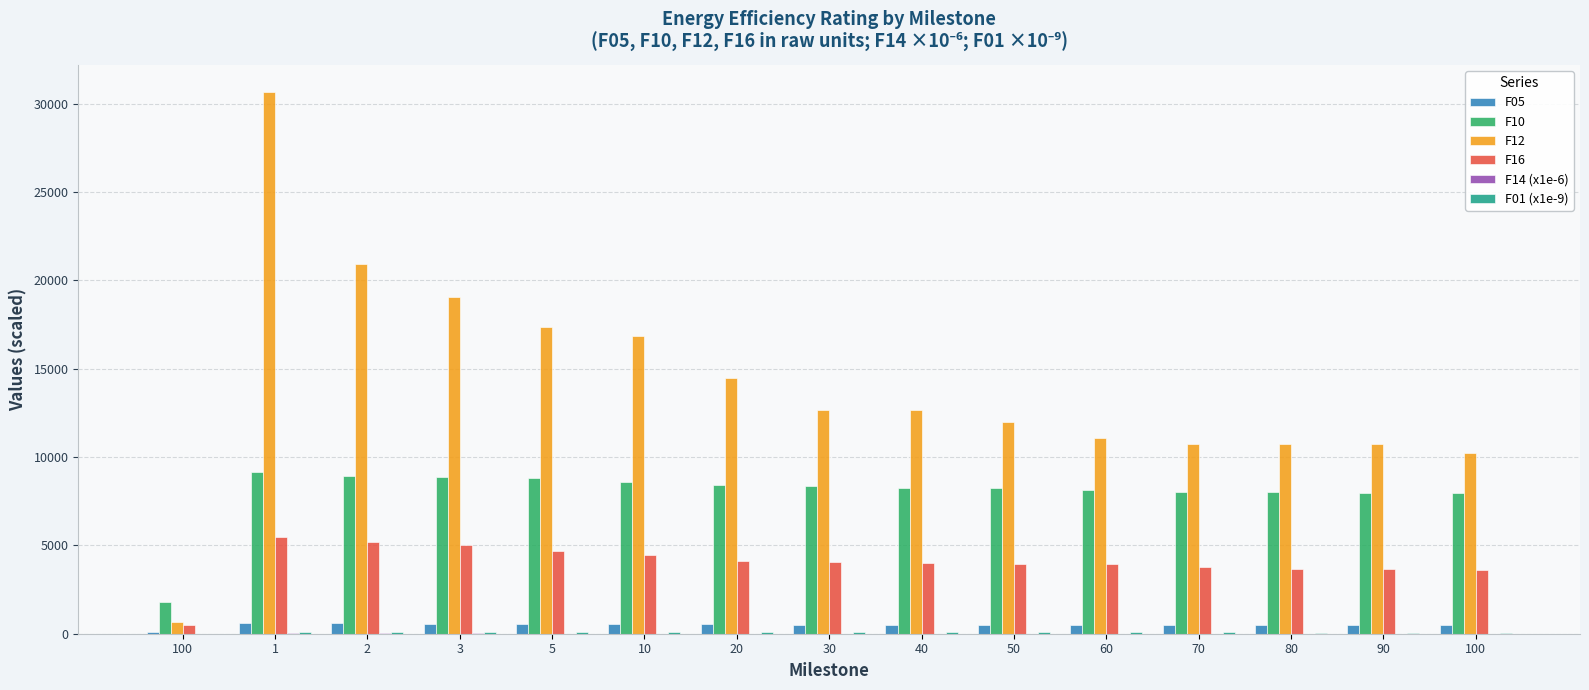

Is the value of F14 (x1e-6) at 5 greater than the value of F12 at 3?

No